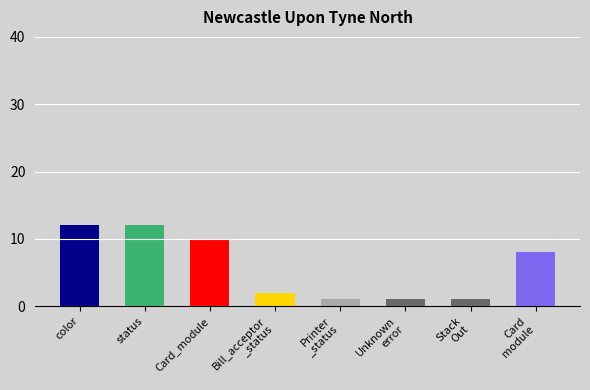

What is the label of the 4th bar from the right?

Printer
_status